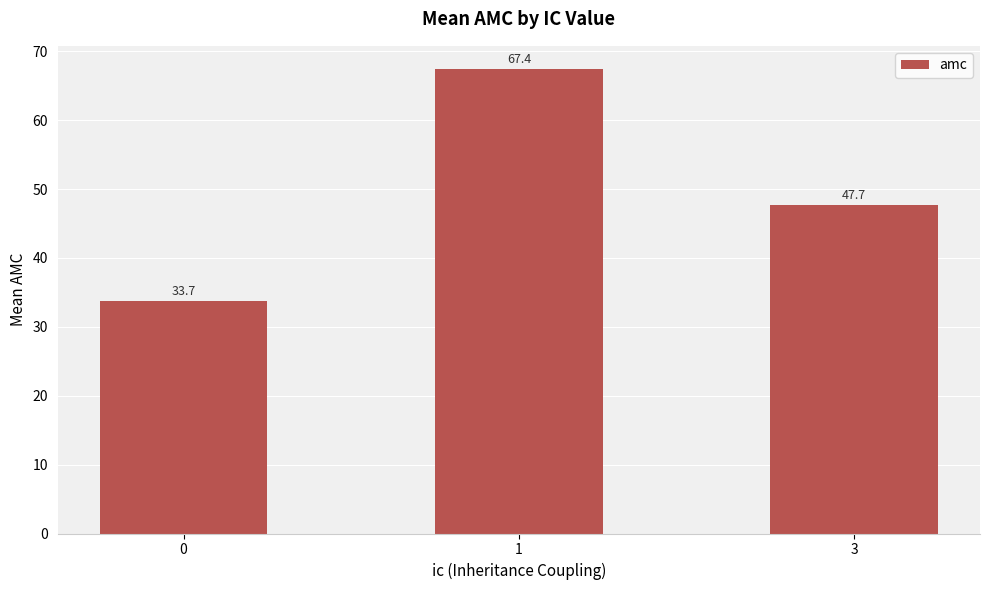

What is the sum of all values?

148.8